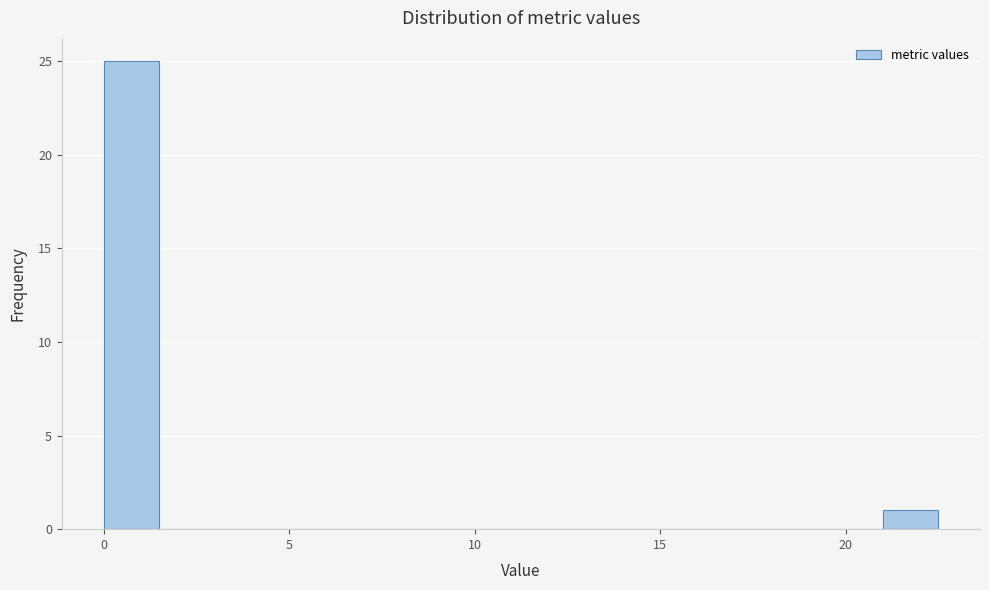

Read against the x-axis, roughly where is the centre of the tallest bar?

1.0